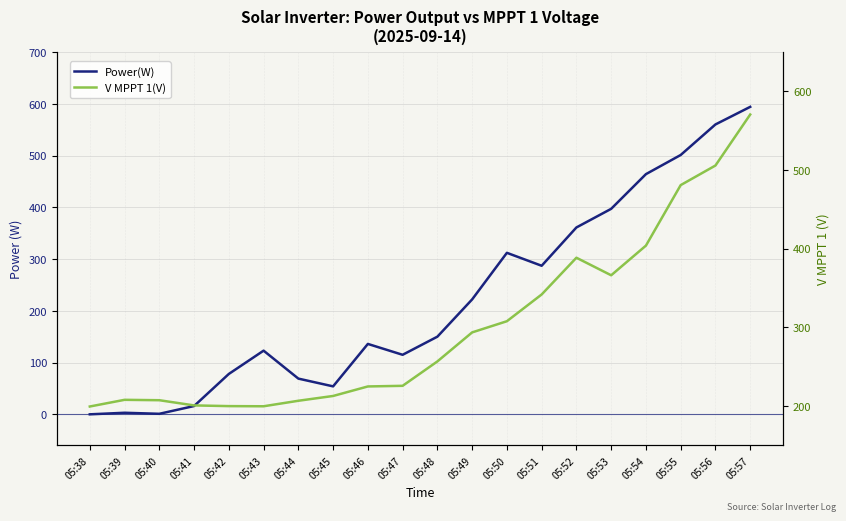

True or false: Power(W) has more than 1 points higher than both neighbors.

True